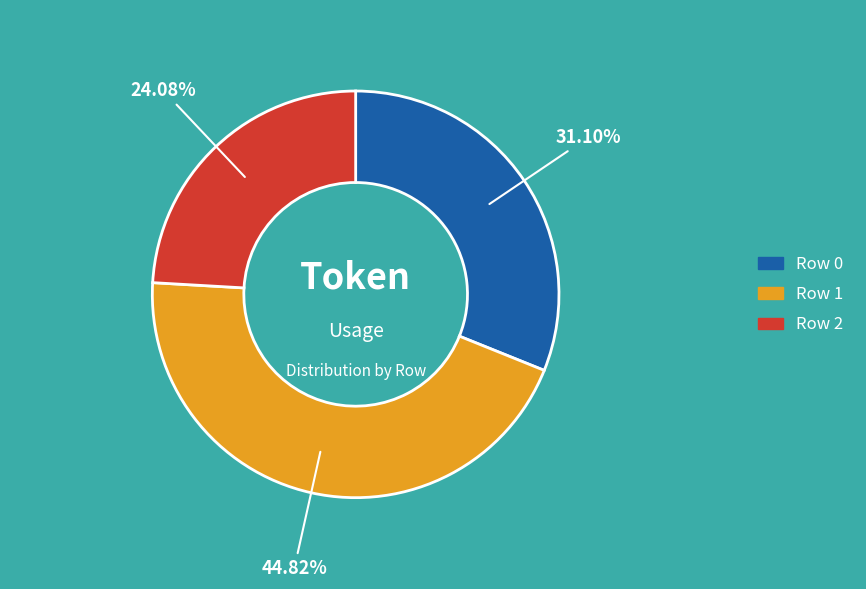

The Row 0 slice represents 26% of the pie. True or false?

False